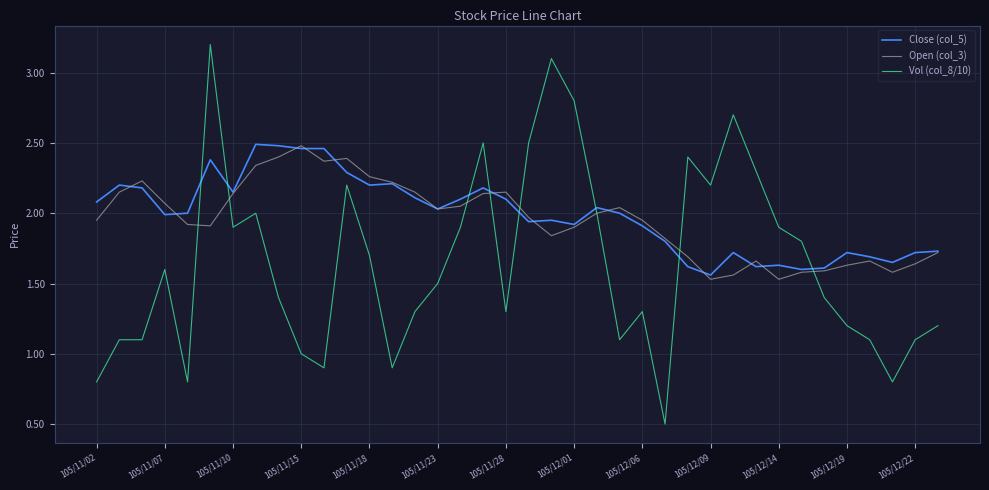

How many times do Close (col_5) and Vol (col_8/10) cross each other?

8